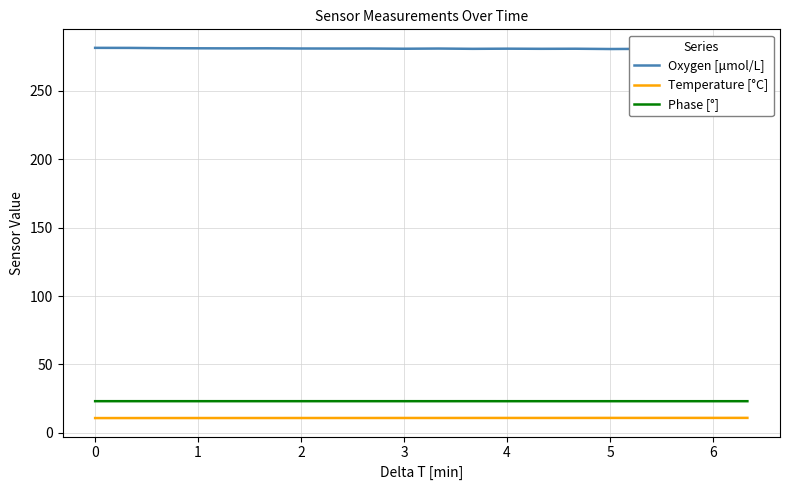

What is the maximum value for Temperature [°C]?

11.0